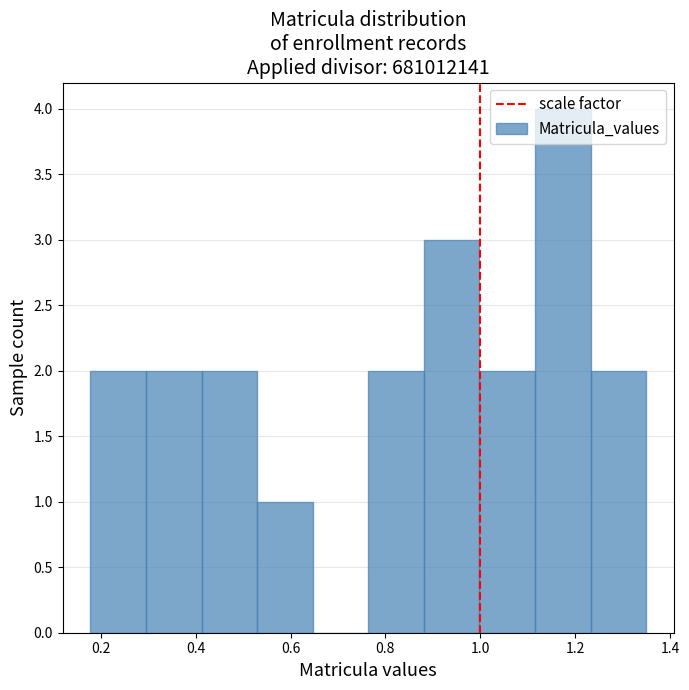

Over which range of the x-axis is the bar tallest?

1.12 to 1.24